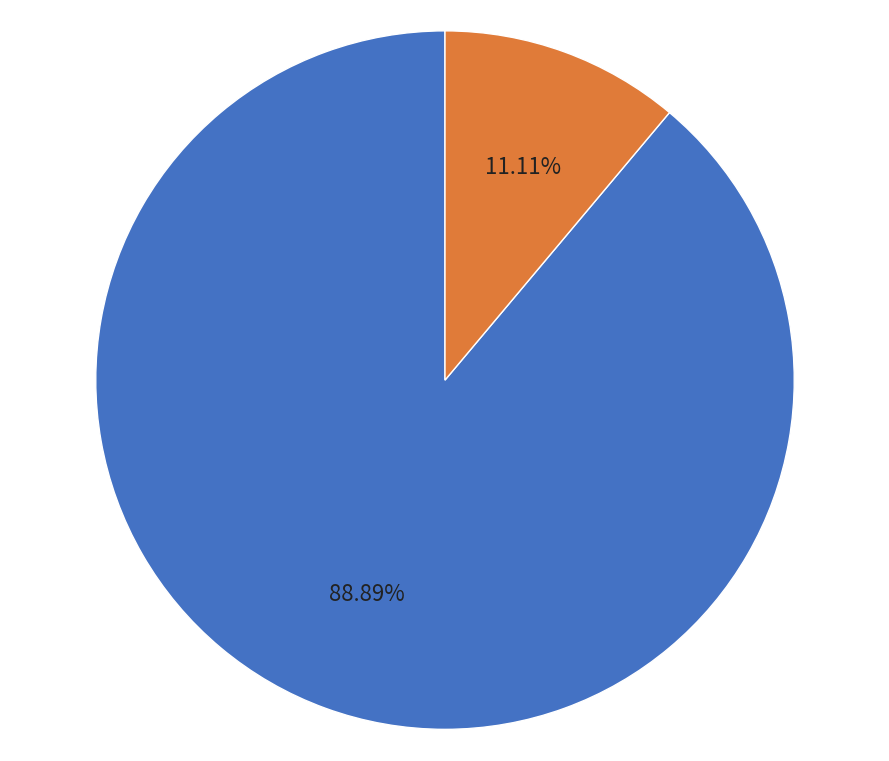

Is it true that agalindo@hexacta.com is 89% of the pie?

True